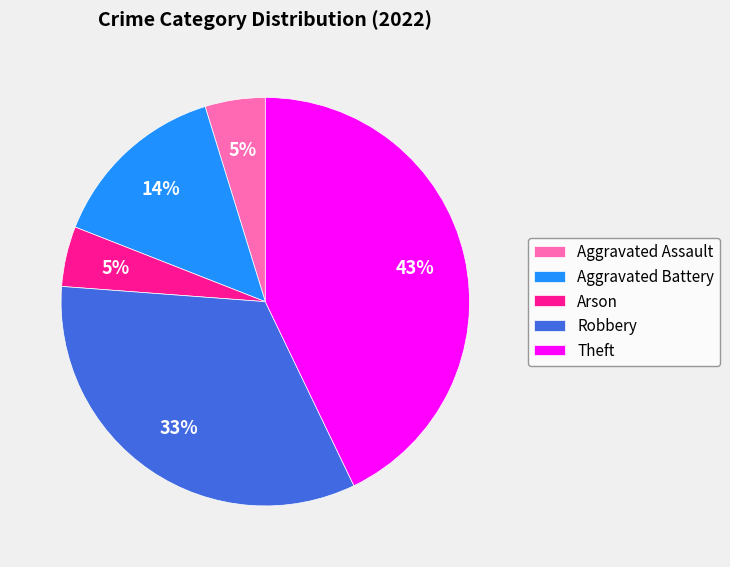

To the nearest percent, what is the difference between the largest and smallest slice percentages?

38%